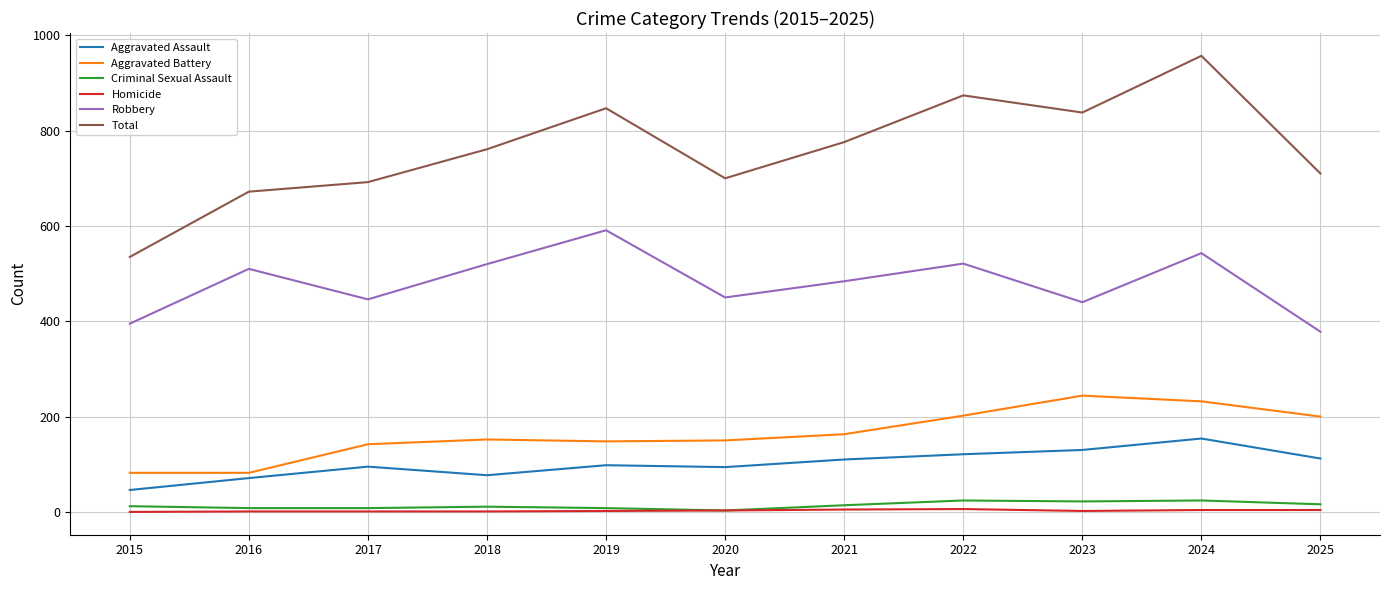

At which category is the sum across all series the highest?

2024